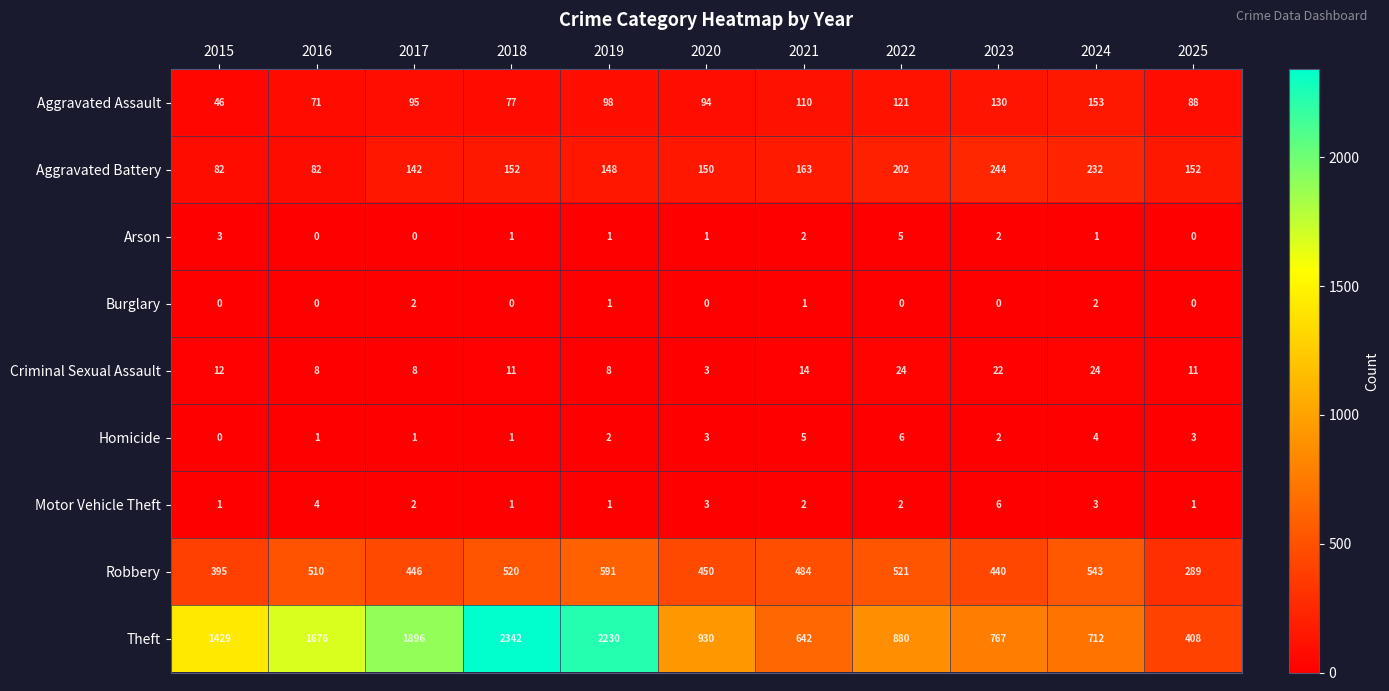

Count the number of data series in this chart.

9